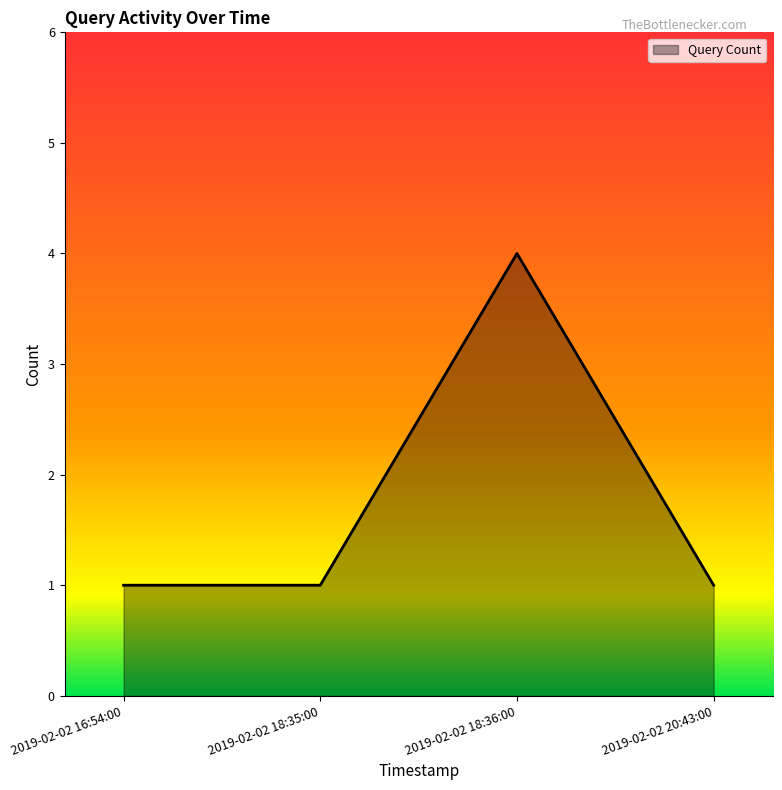

What is the sum of all values?

7